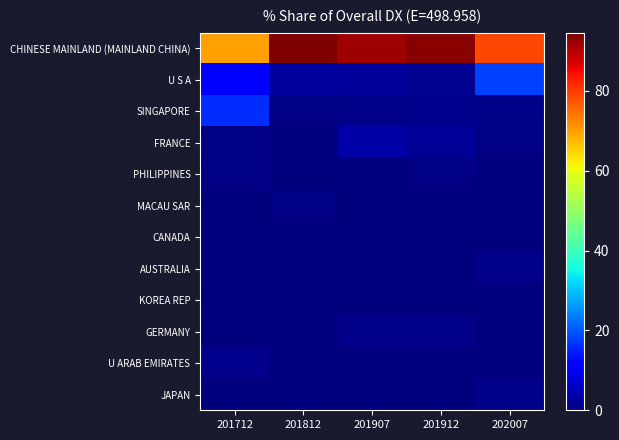

Rank the series at 201812 from lowest to highest value.

GERMANY, U ARAB EMIRATES, KOREA REP, JAPAN, AUSTRALIA, PHILIPPINES, CANADA, FRANCE, MACAU SAR, SINGAPORE, U S A, CHINESE MAINLAND (MAINLAND CHINA)